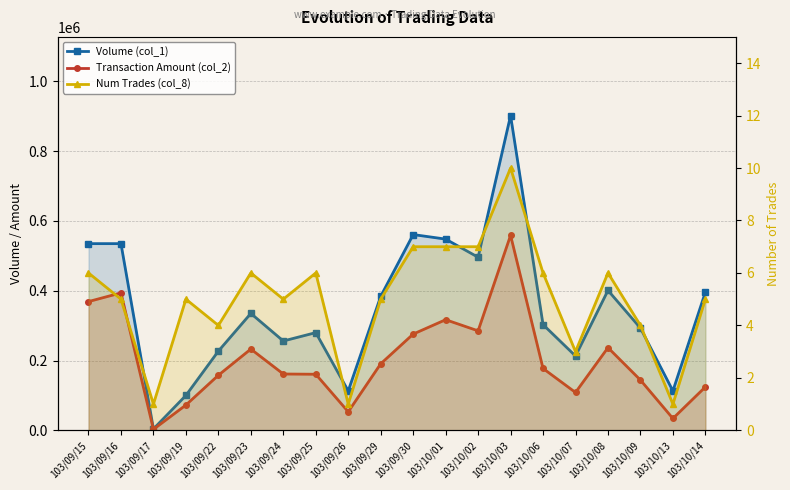

How many data points in Transaction Amount (col_2) are above 177270?

9